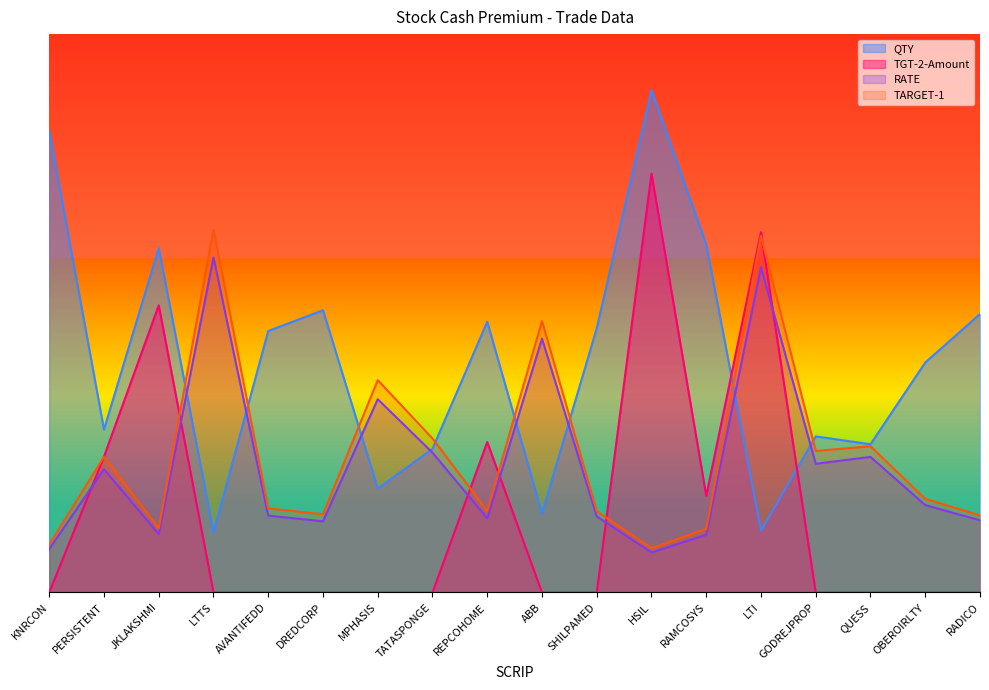

List the labels in order of TARGET-1 value, largest first.

LTTS, LTI, ABB, MPHASIS, TATASPONGE, QUESS, GODREJPROP, PERSISTENT, OBEROIRLTY, AVANTIFEDD, REPCOHOME, SHILPAMED, DREDCORP, RADICO, JKLAKSHMI, RAMCOSYS, KNRCON, HSIL